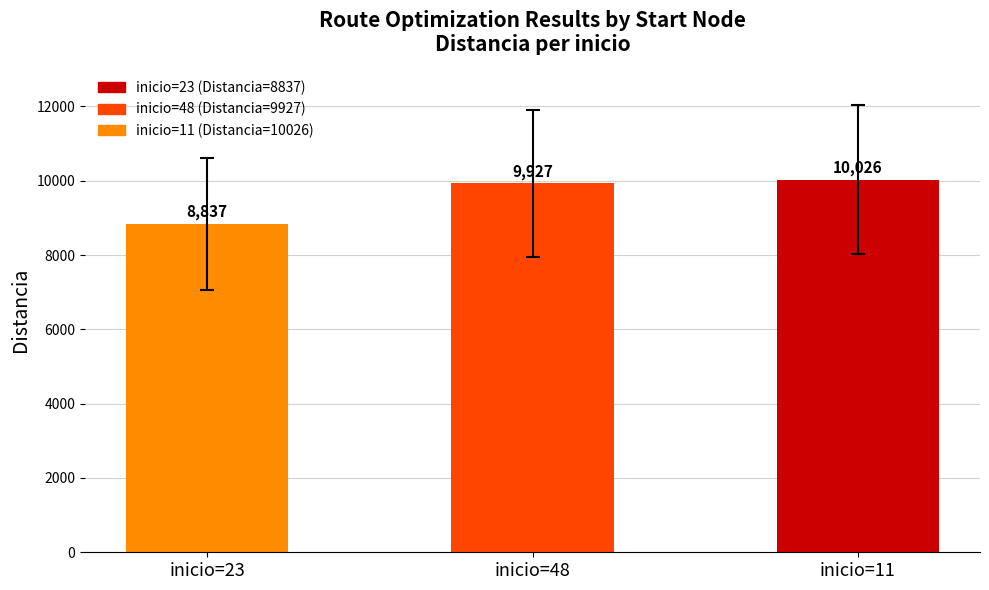

What position from the left is inicio=23?

1